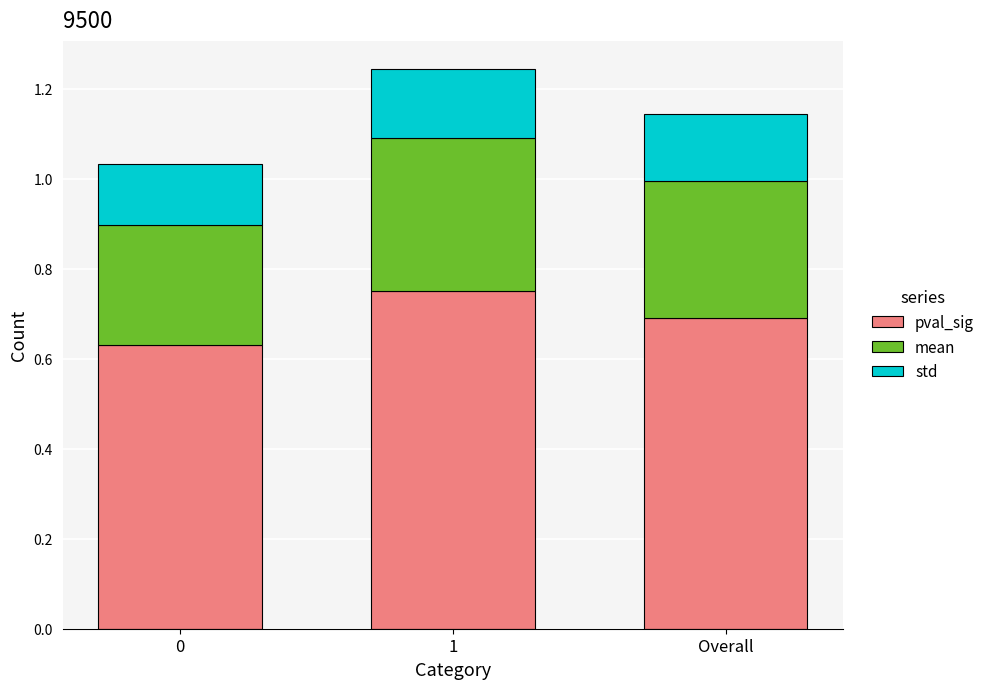

Does the chart contain stacked bars?

Yes